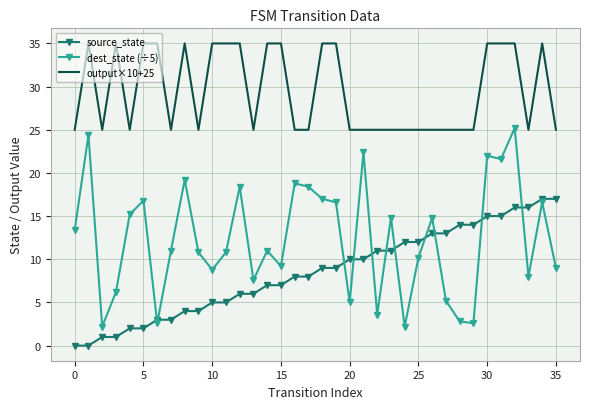

Which series has the largest total across all categories?

output×10+25